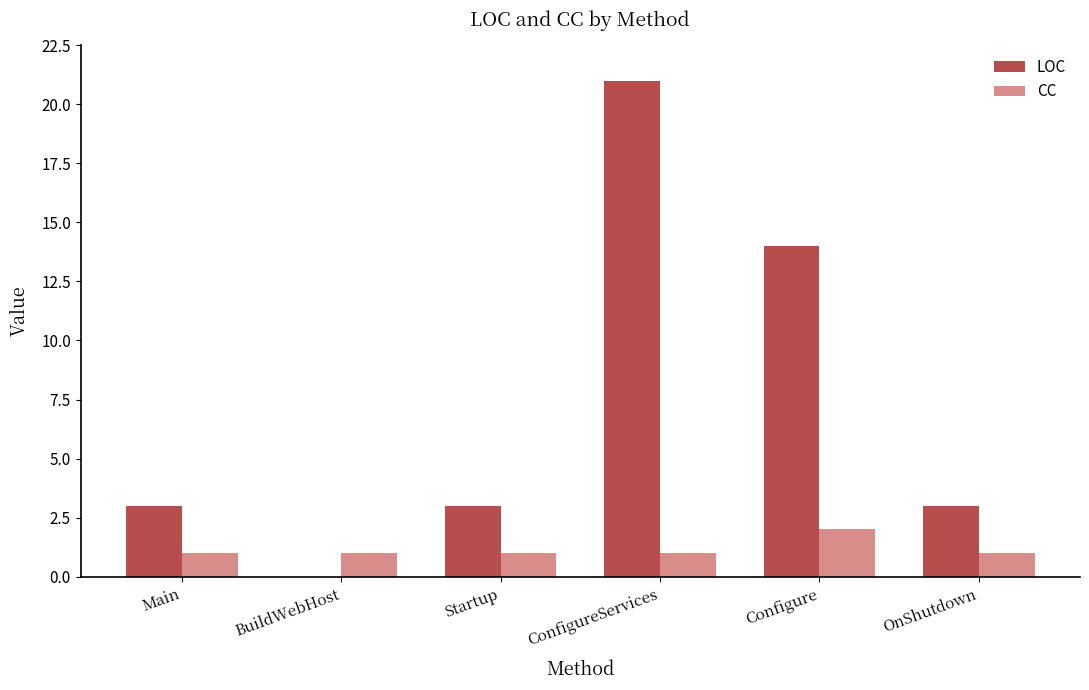

Count the number of data series in this chart.

2